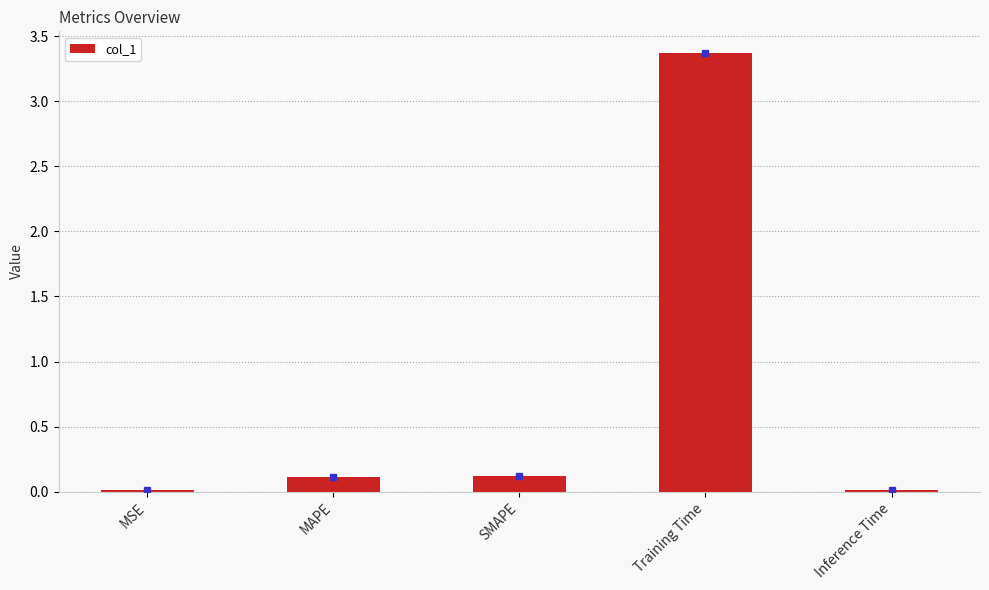

Which category has the highest value across all series?

Training Time